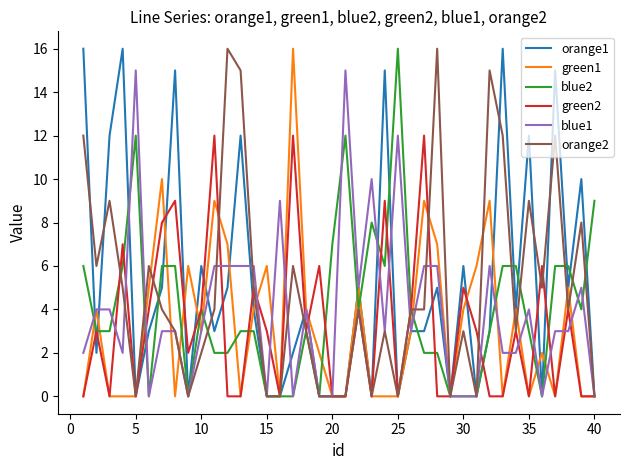

What is the greatest value displayed?

16